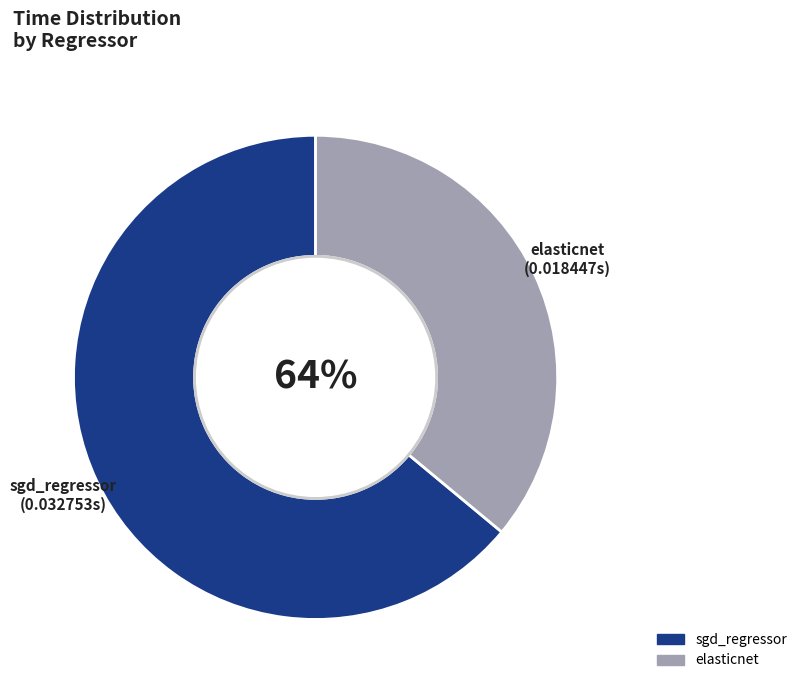

How many segments does this pie chart have?

2